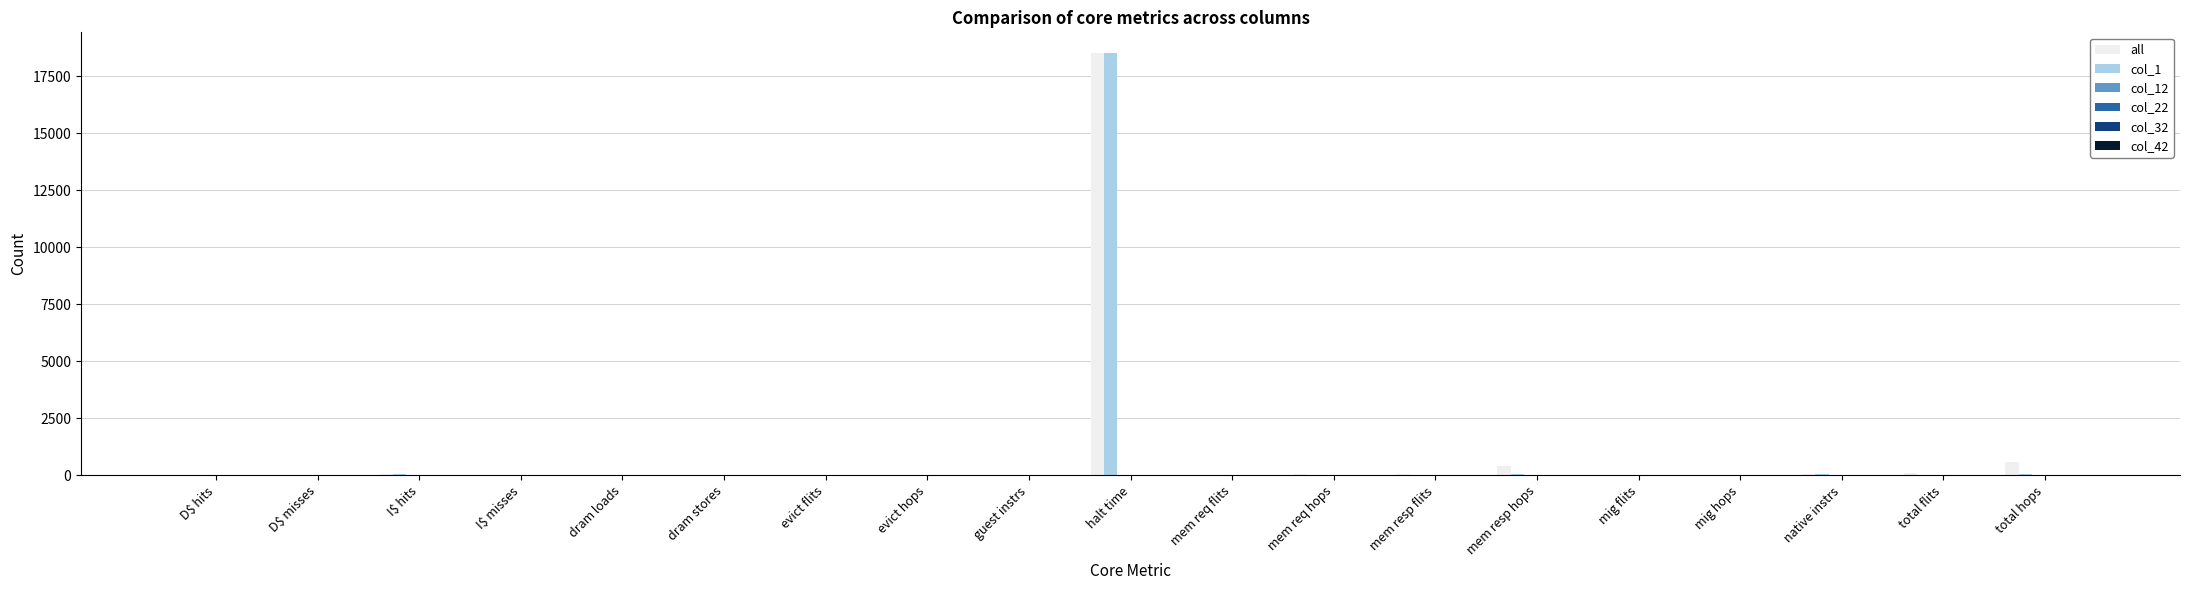

At which category is the sum across all series the highest?

halt time